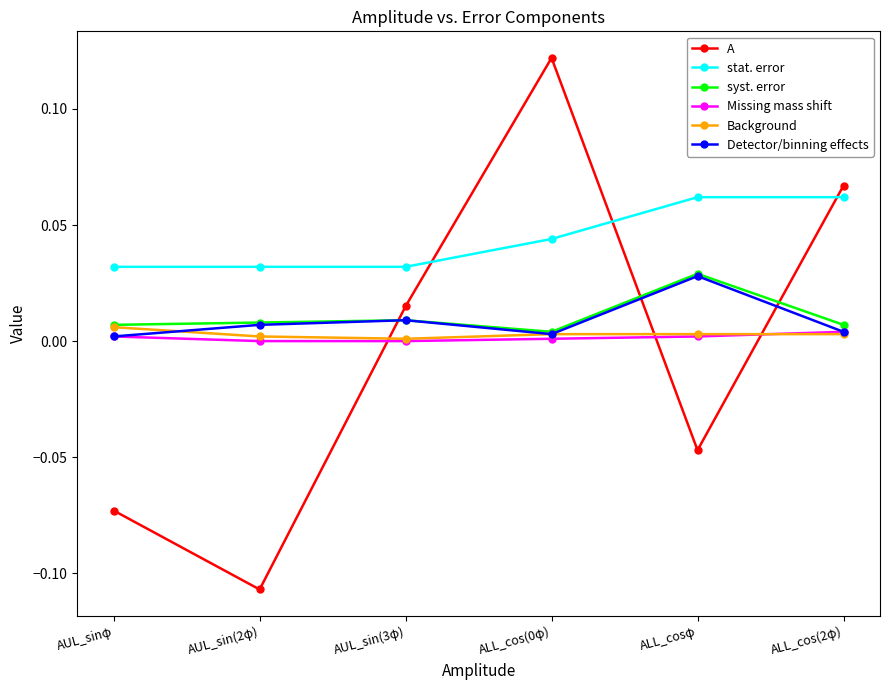

In Detector/binning effects, how many points are higher than both neighbors (excluding endpoints)?

2